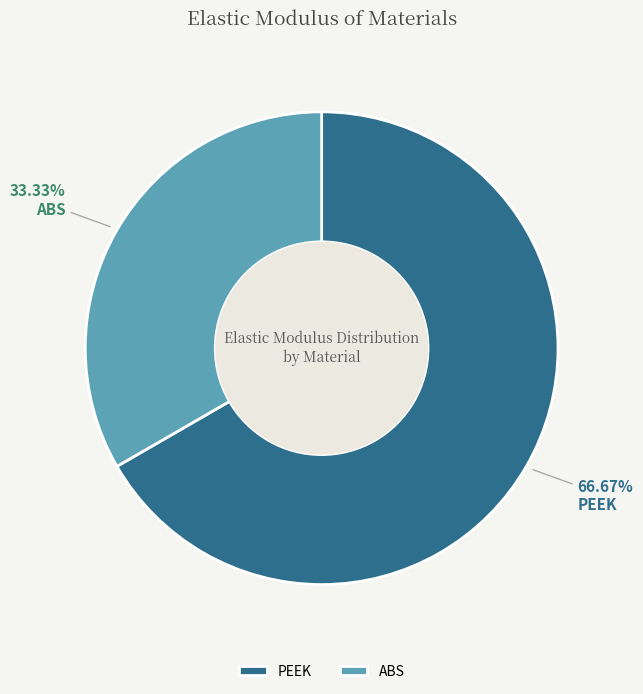

Does any single category account for the majority?

Yes